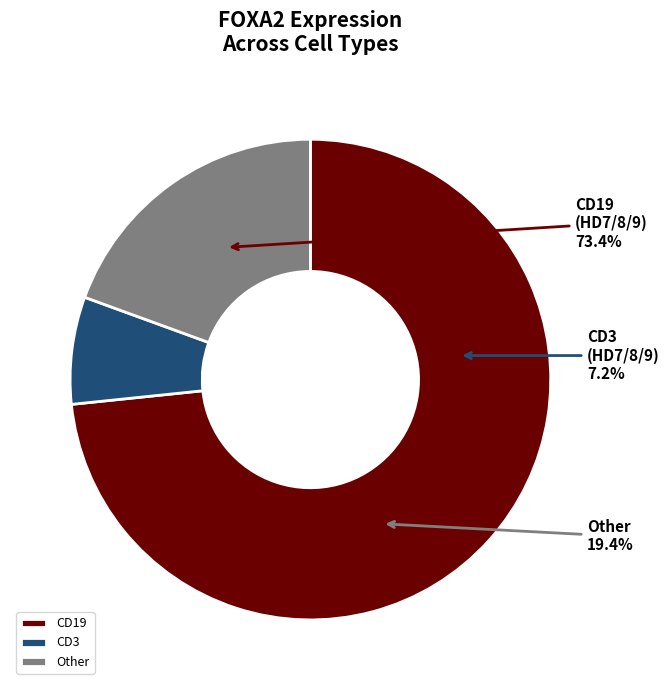

Do HD9_CD19 and HD7_CD19 together represent more than half of the pie?

Yes